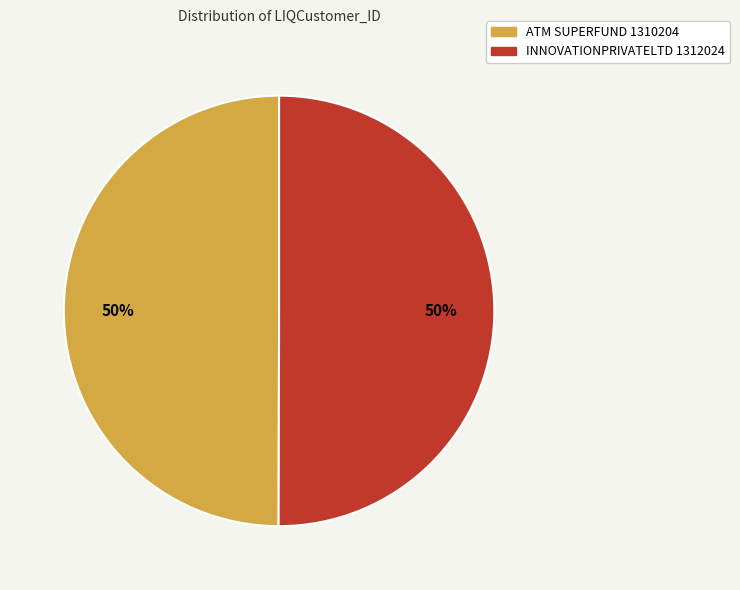

How many segments does this pie chart have?

2